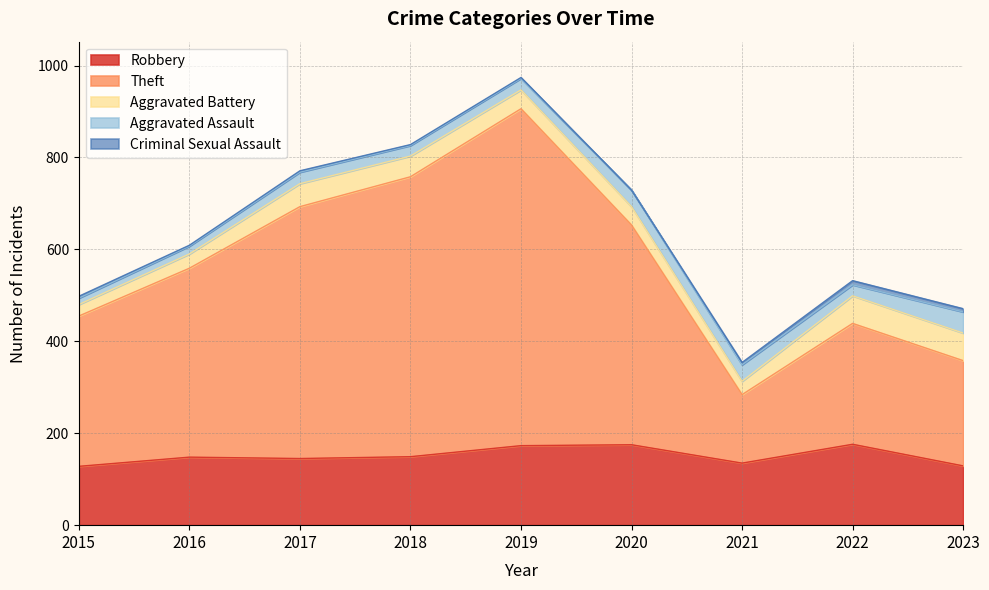

Is it true that Theft equals 327 at 2015?

True